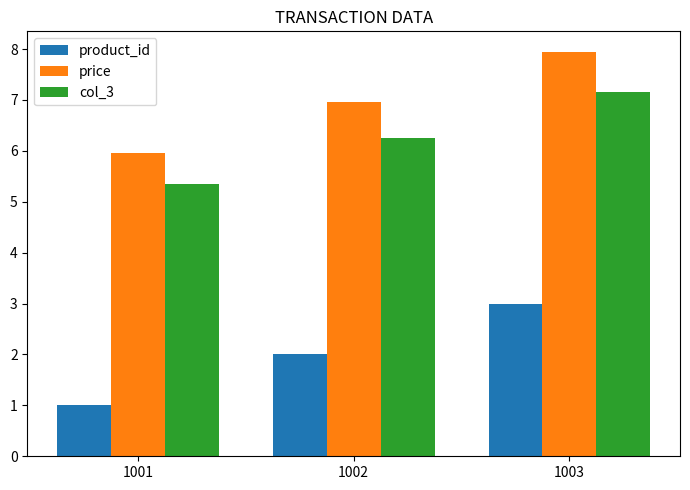

What is the difference between the product_id values at 1002 and 1003?

1.0